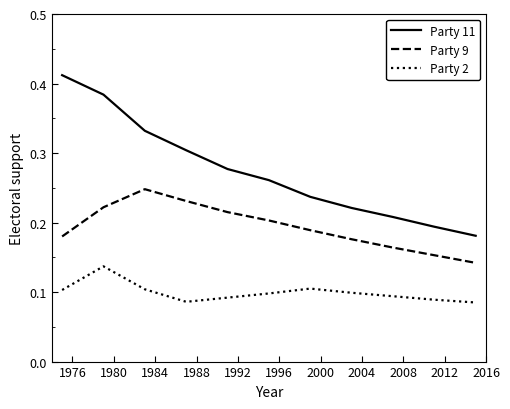

At how many categories does at least one series exceed 0?

11